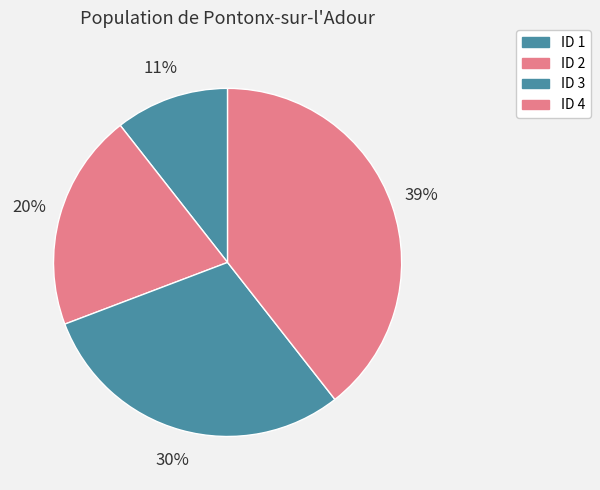

How many slices are in this pie chart?

4